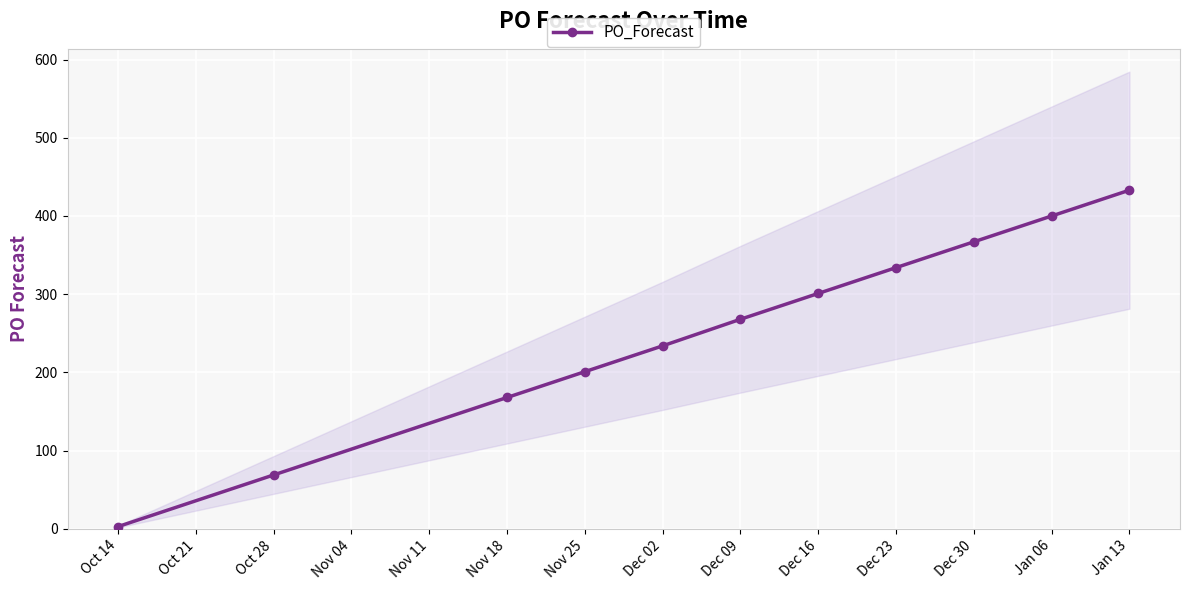

True or false: PO_Forecast has a value of 301 at Dec 16.

True